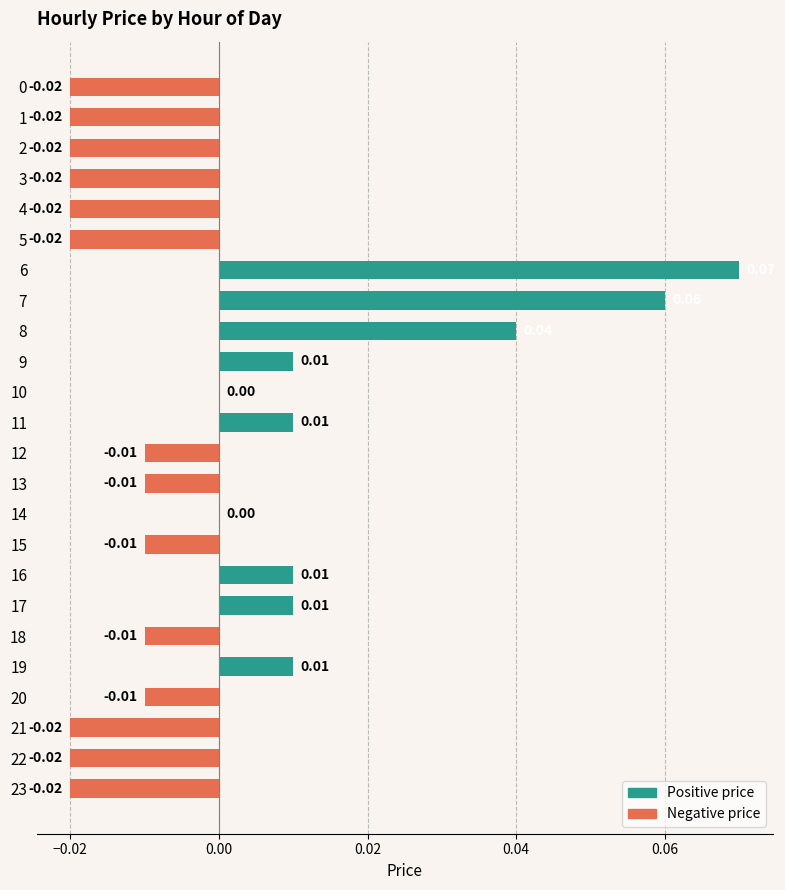

Between 7 and 9, which is larger?

7